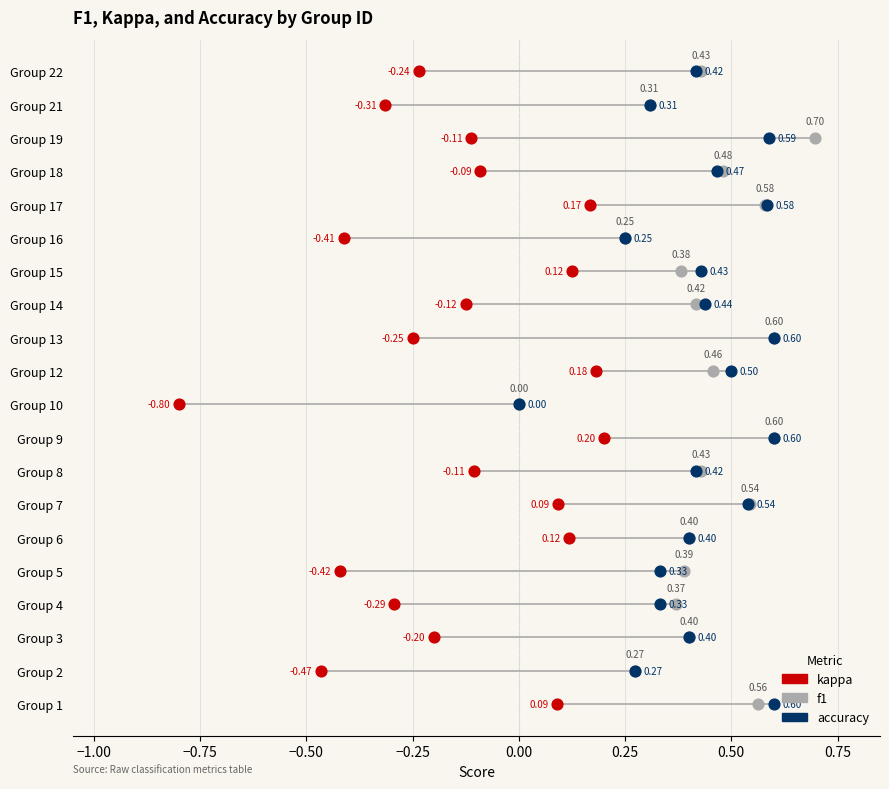

What are all the series names shown in the legend?

kappa, f1, accuracy